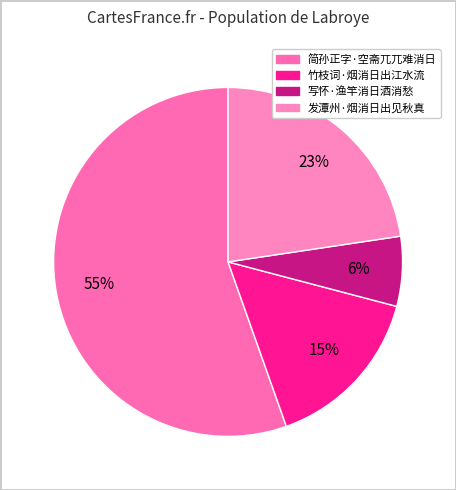

To the nearest percent, what percentage of the pie is 简孙正字·空斋兀兀难消日?

55%